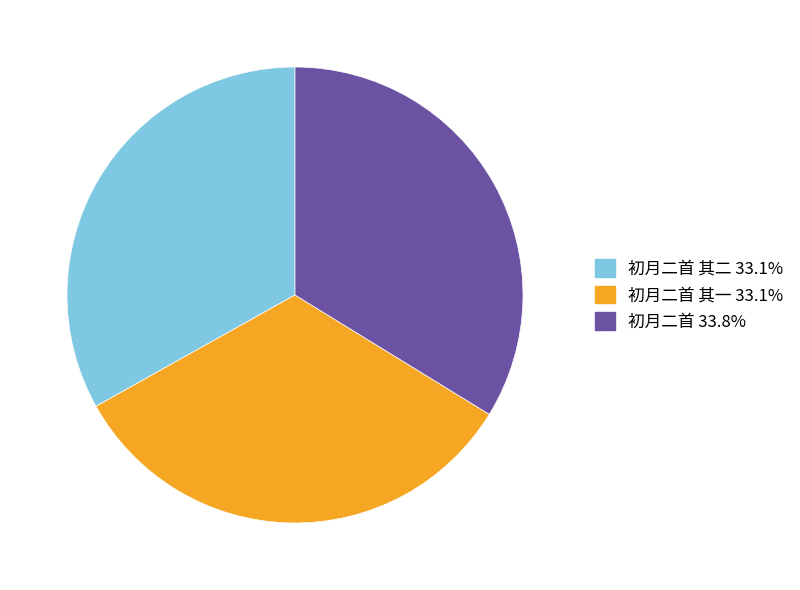

Is there any slice that represents more than half of the pie?

No